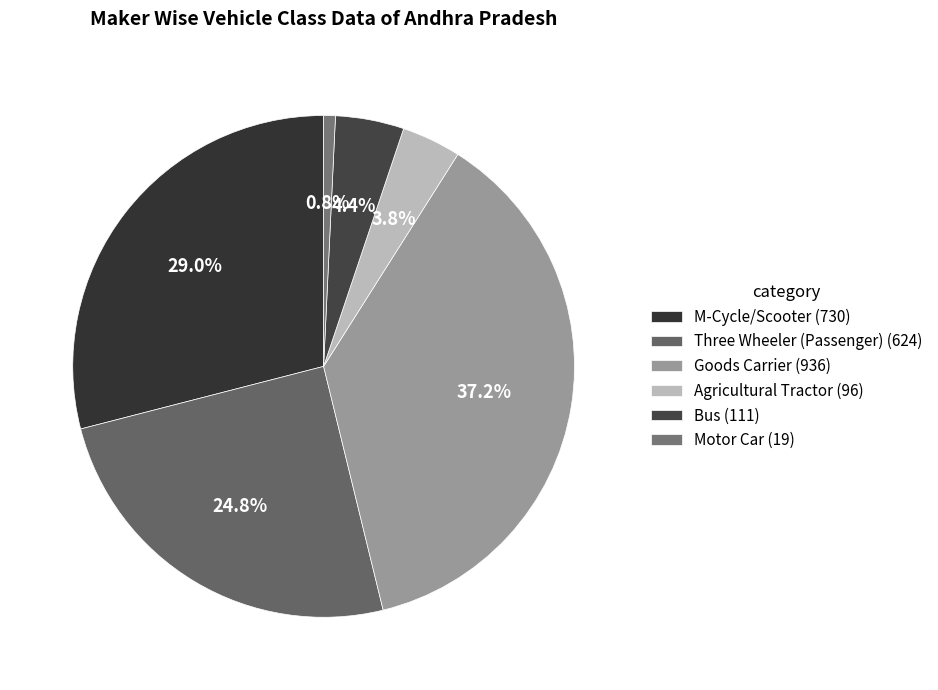

Which has a higher value, Goods Carrier or M-Cycle/Scooter?

Goods Carrier